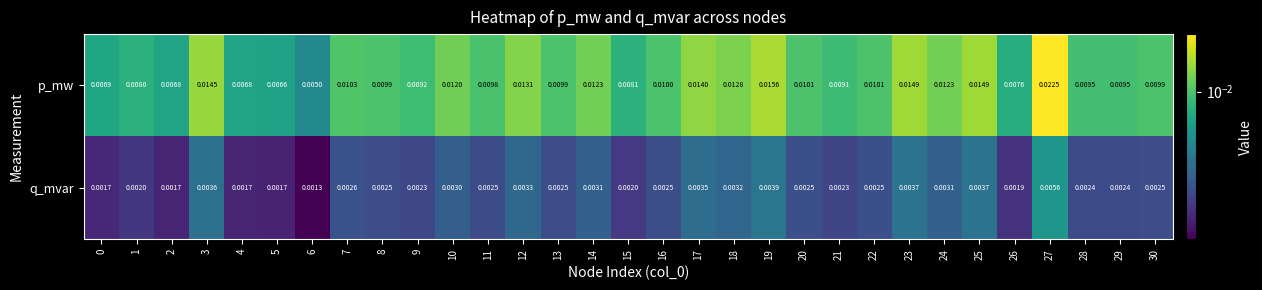

At how many categories does at least one series exceed 0?

31